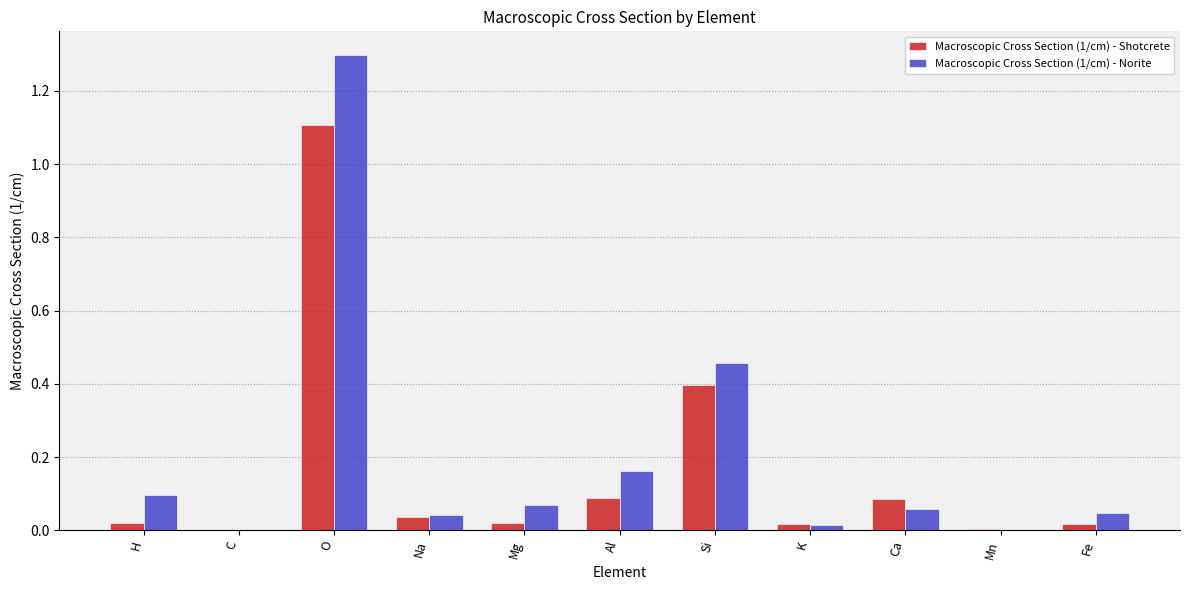

The Macroscopic Cross Section (1/cm) - Norite series shows 0.0 at Fe. True or false?

True